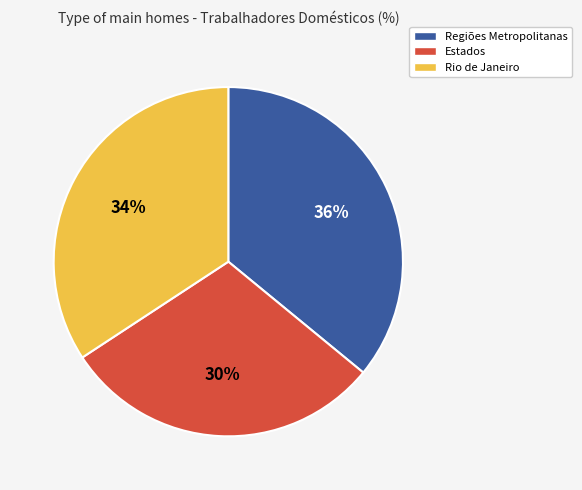

Does any single category account for the majority?

No